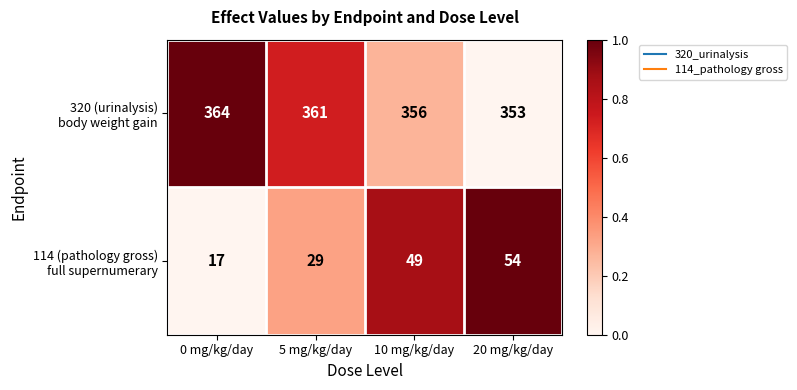

At how many categories does at least one series exceed 70?

4